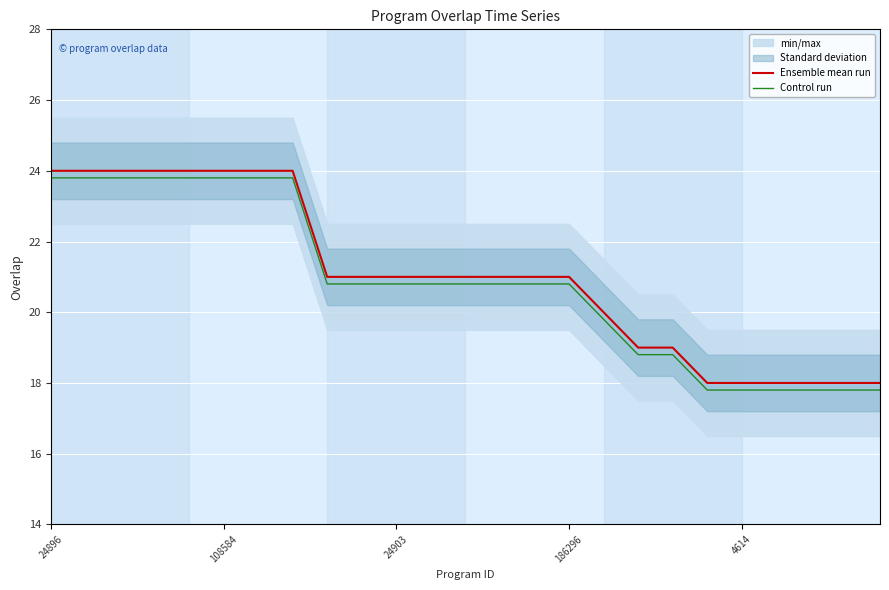

The value of Control run at 22 is 5.5. True or false?

False